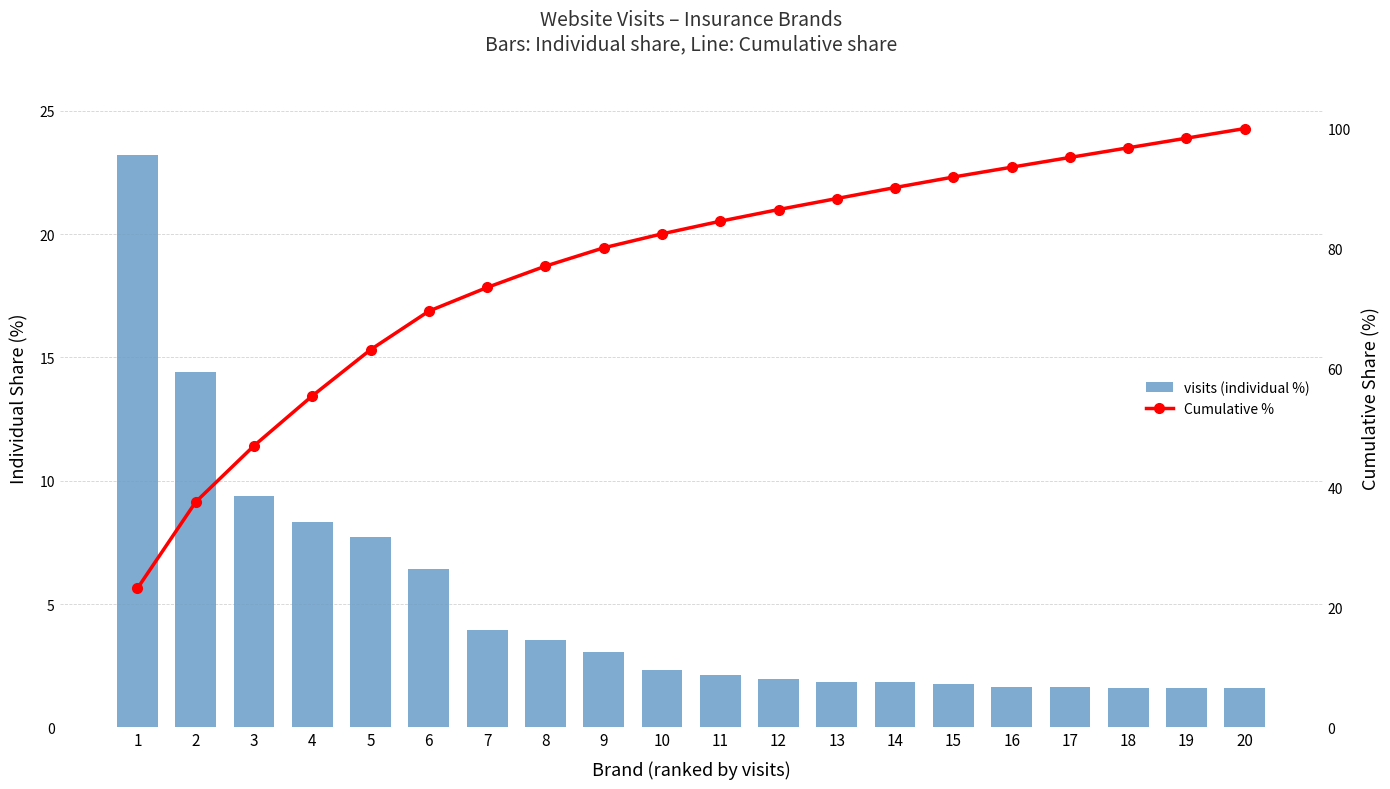

Reading right to left, transcribe all the data shown in this chart.

visits (individual %): 1.6	1.6	1.6	1.6	1.6	1.8	1.8	1.8	2.0	2.1	2.3	3.1	3.6	4.0	6.4	7.7	8.3	9.4	14.4	23.2
Cumulative %: 100.0	98.4	96.8	95.2	93.5	91.9	90.1	88.3	86.5	84.5	82.4	80.1	77.0	73.5	69.5	63.1	55.4	47.0	37.6	23.2